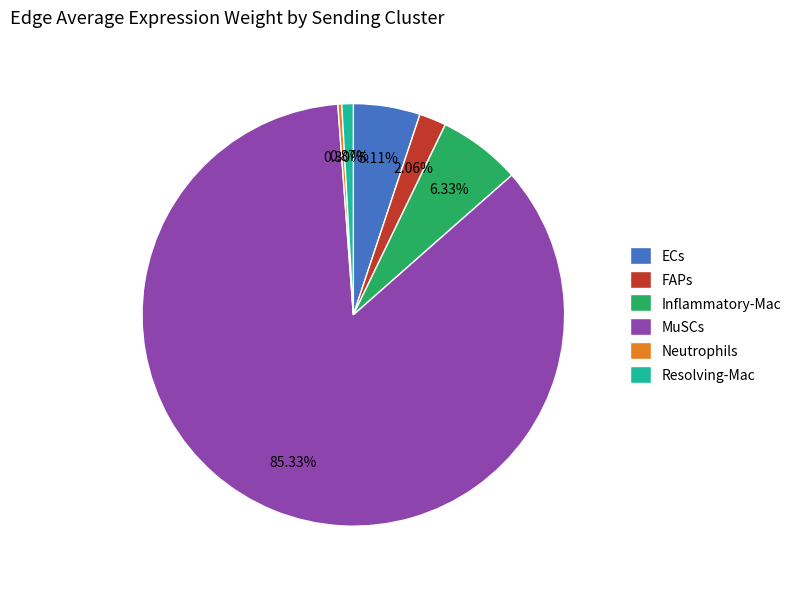

Does any single category account for the majority?

Yes